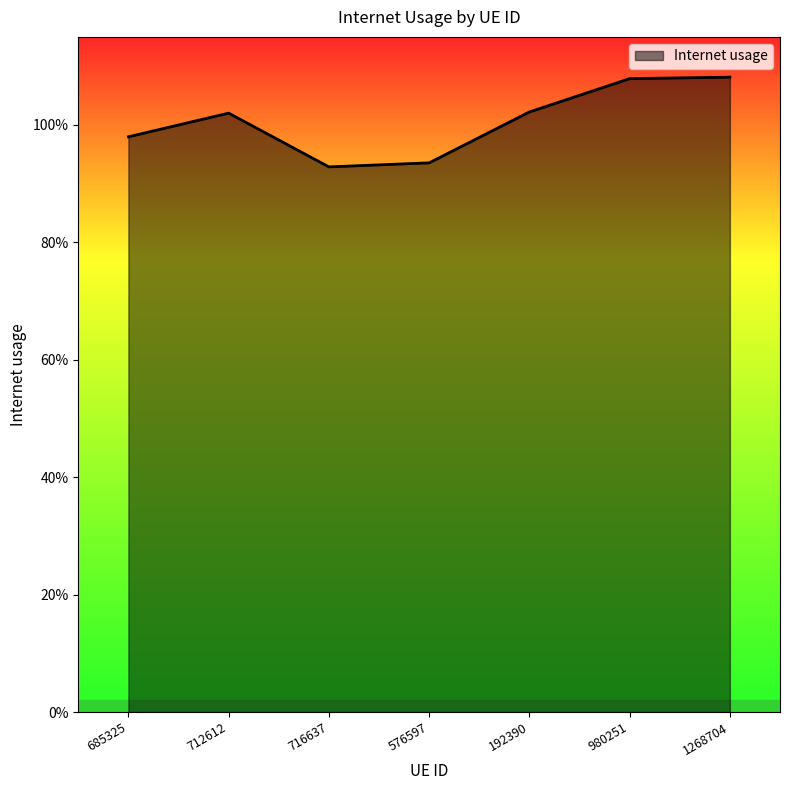

How many values are below 1?

3